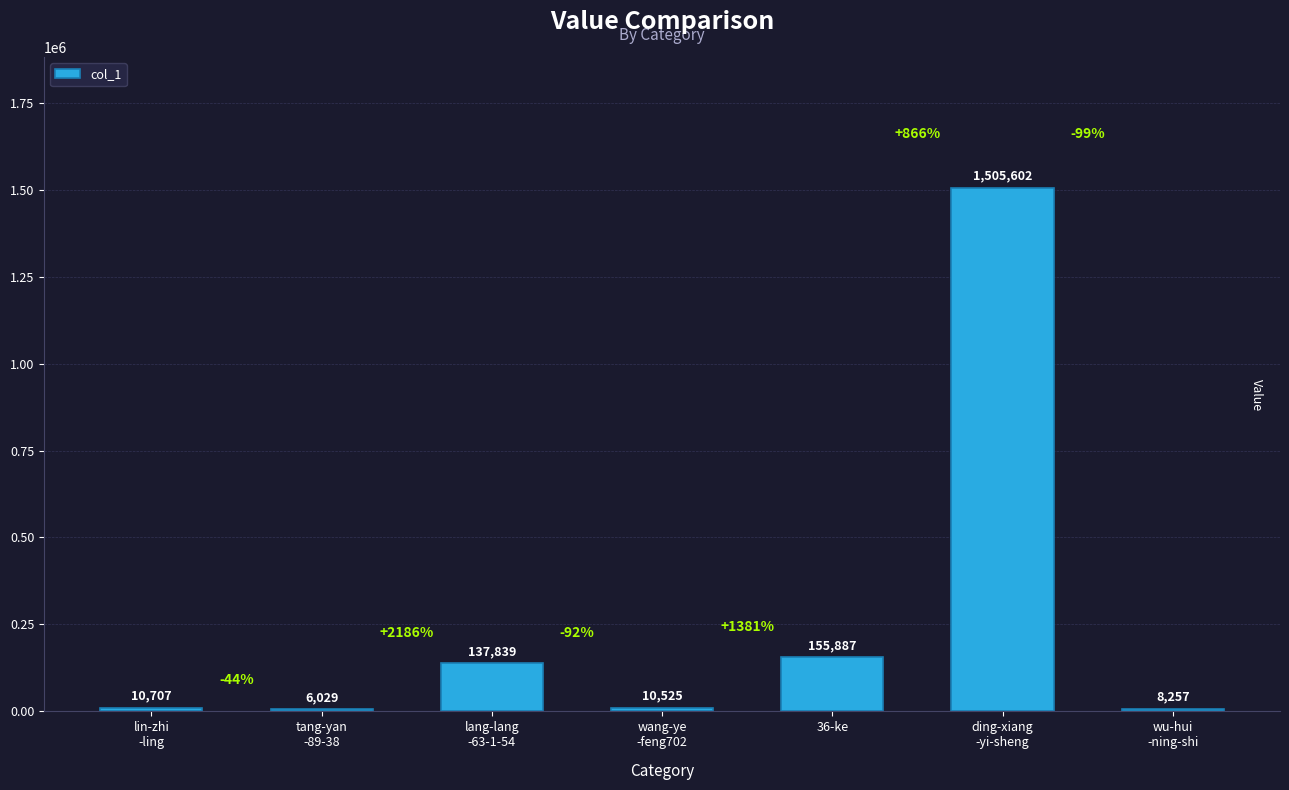

At which label is the value closest to 755815?

36-ke